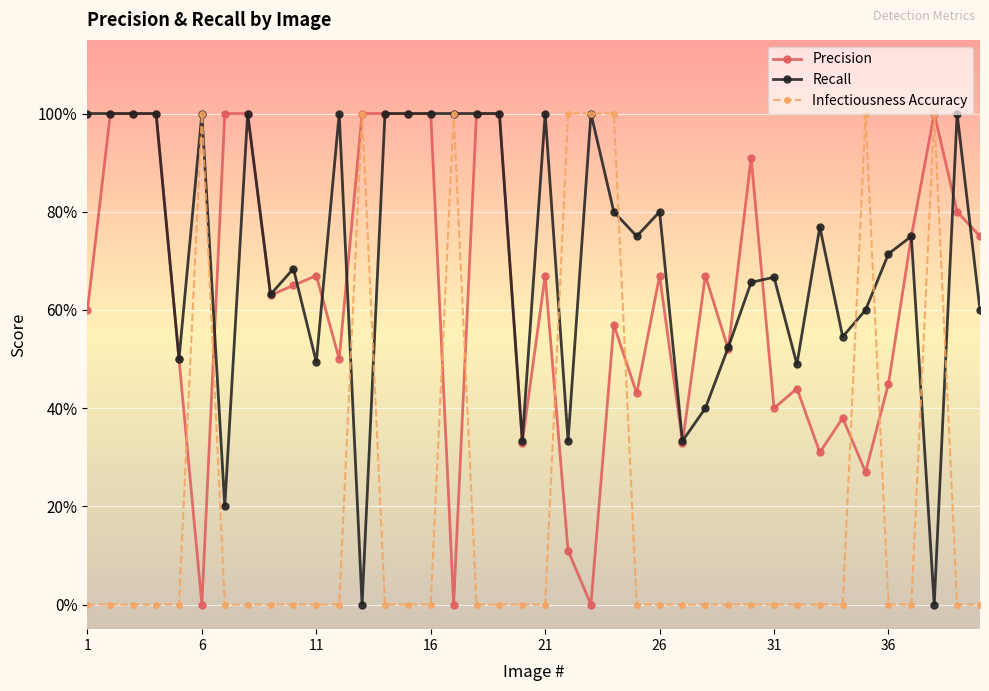

Is this an area chart (filled region under the line)?

No